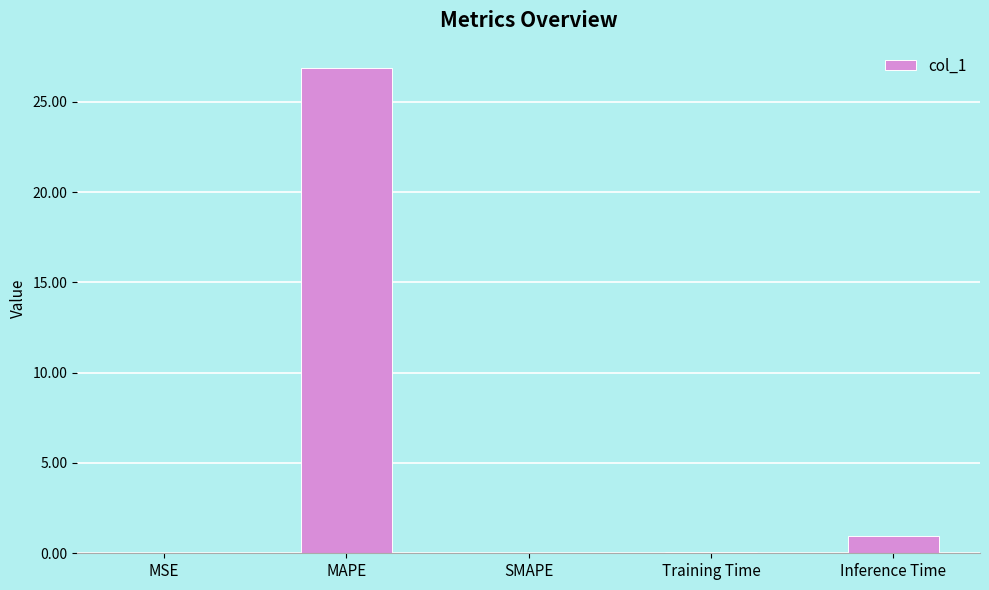

What is the greatest value displayed?

26.9